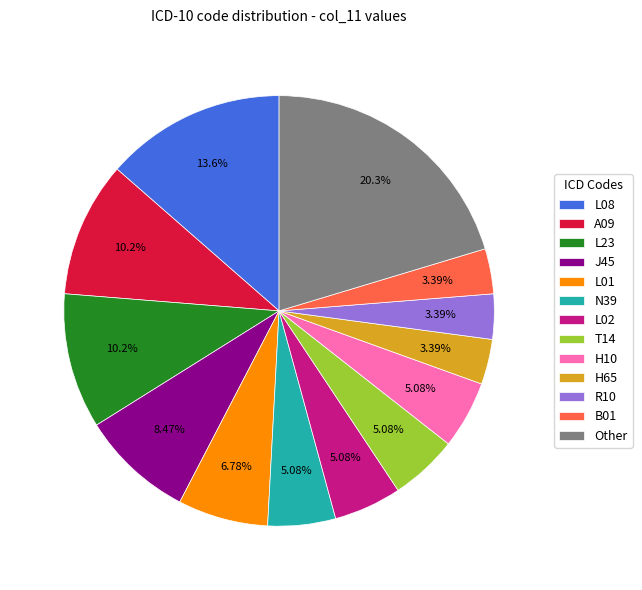

Is there a majority slice in this chart?

No